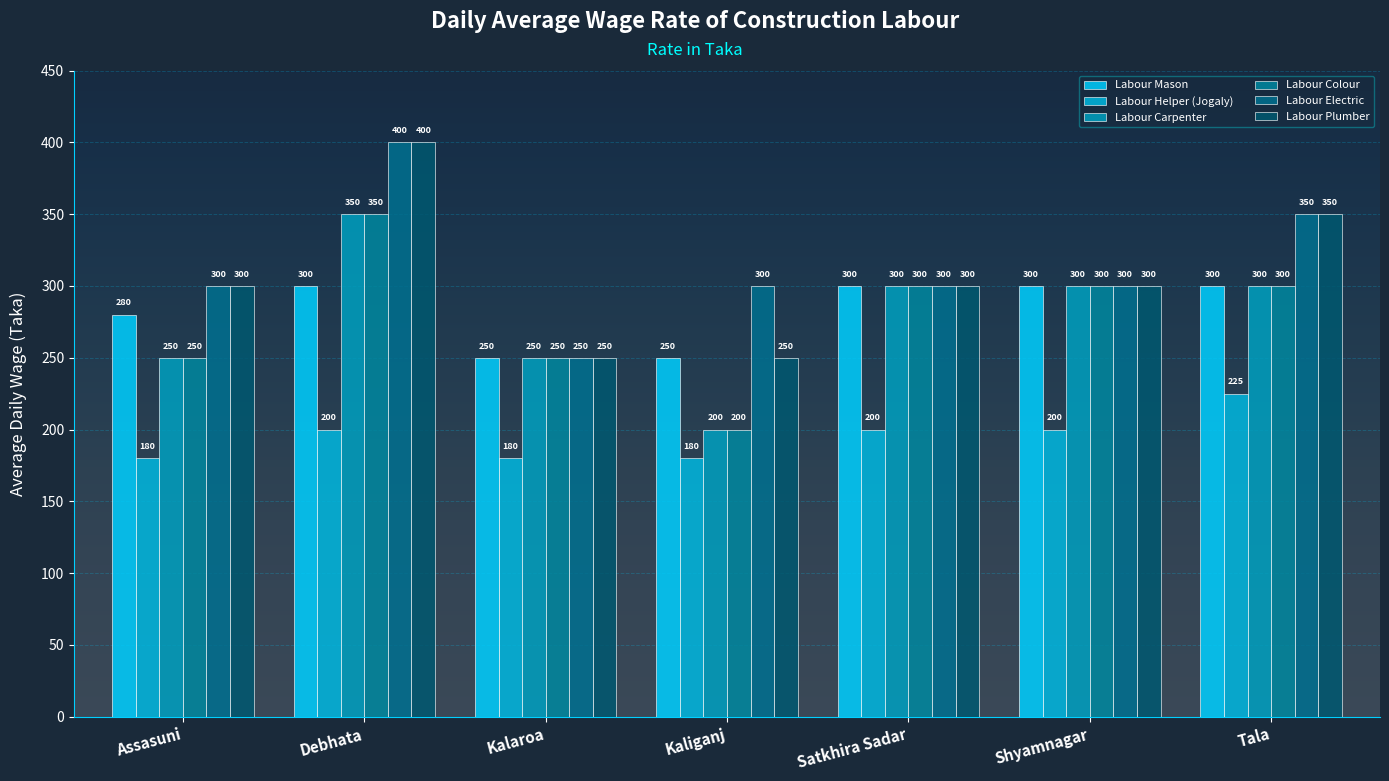

How many data points in Labour Mason are less than 300?

3